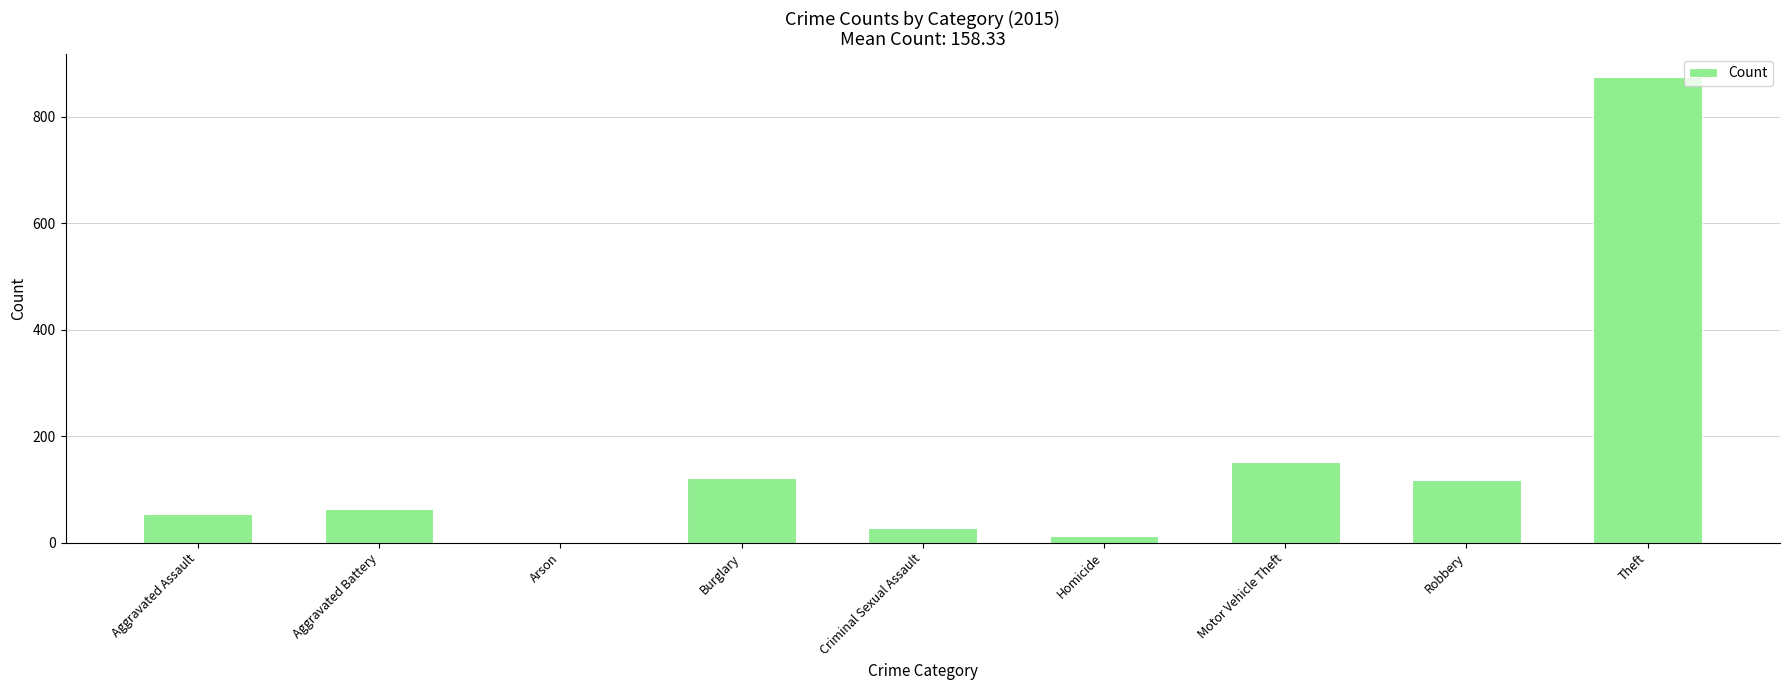

Reading left to right, what are all the values shown in this chart?

54	64	2	121	28	13	152	117	874